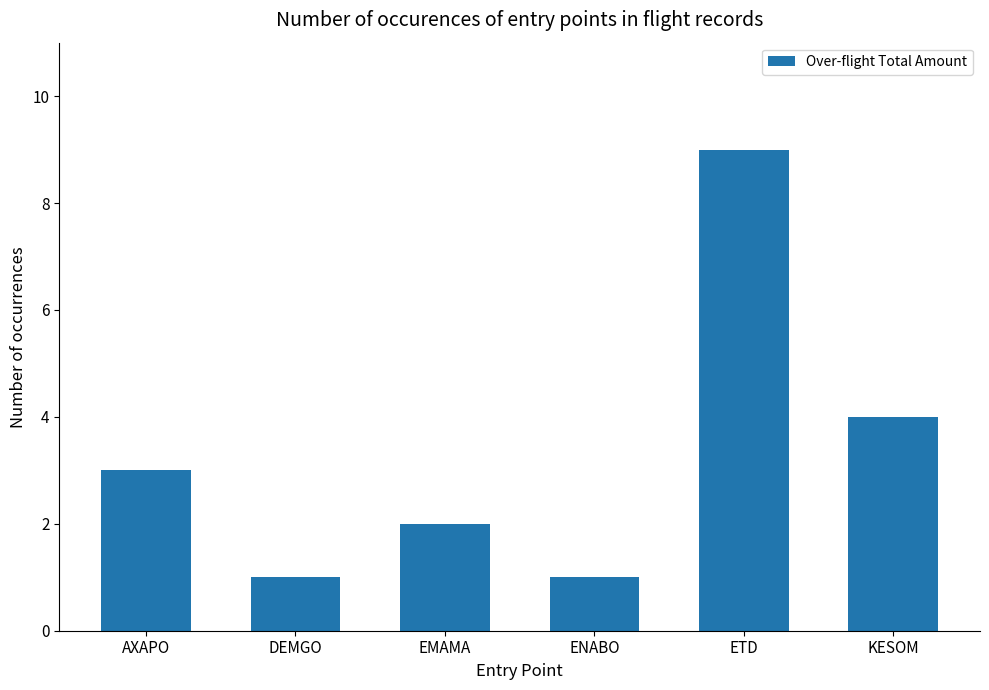

What is the difference between the maximum and second lowest values?

8